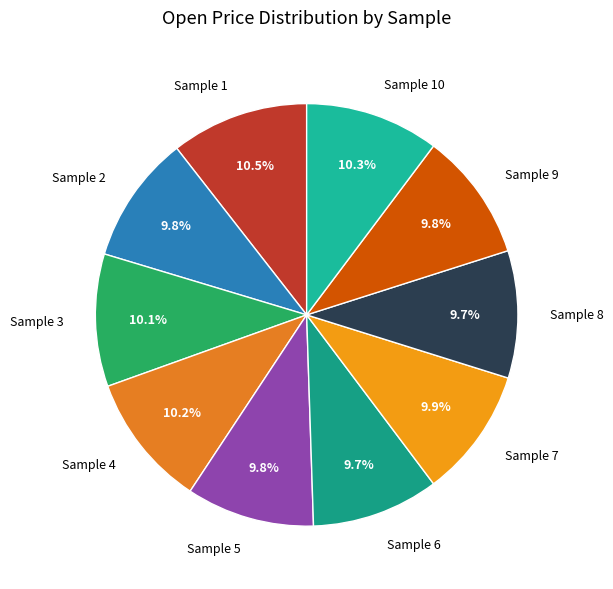

How much of the chart is everything except Sample 7?

90.1%